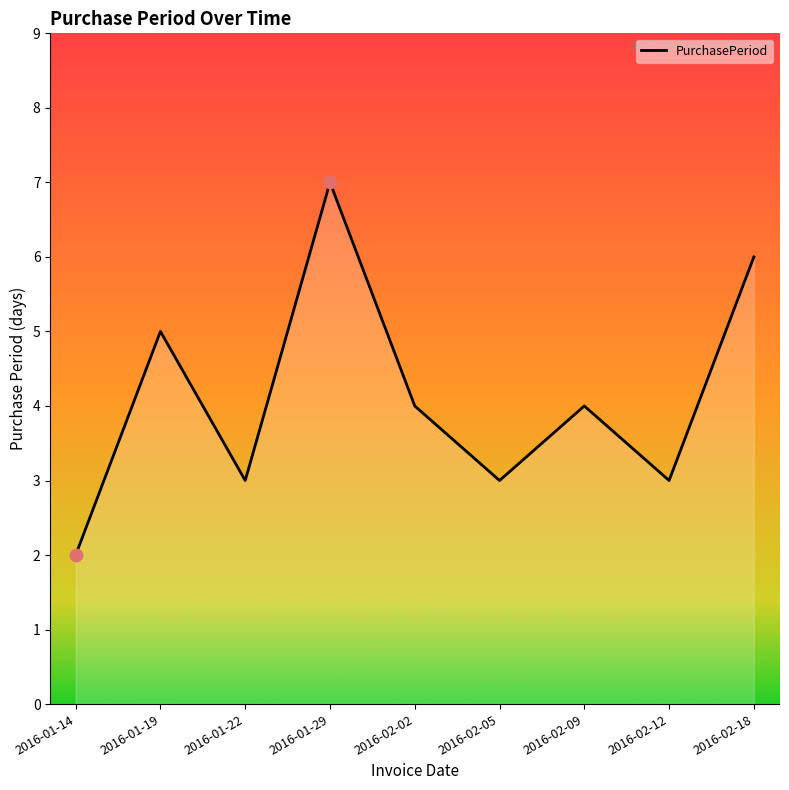

Approximately how many times larger is the value at 2016-02-18 compared to 2016-01-29?

0.9